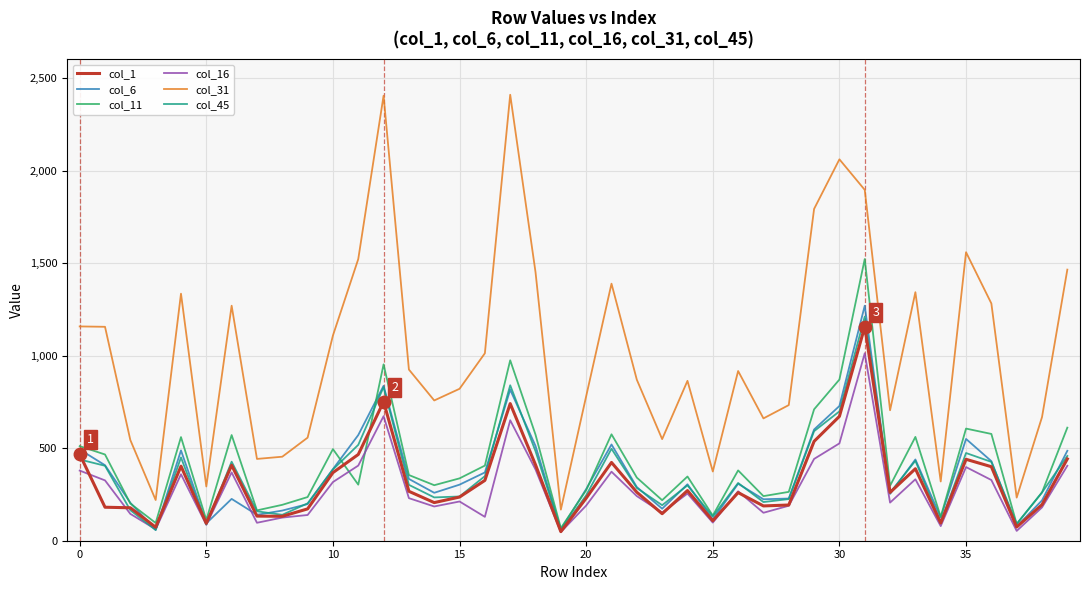

True or false: col_1 and col_31 cross at least once.

False